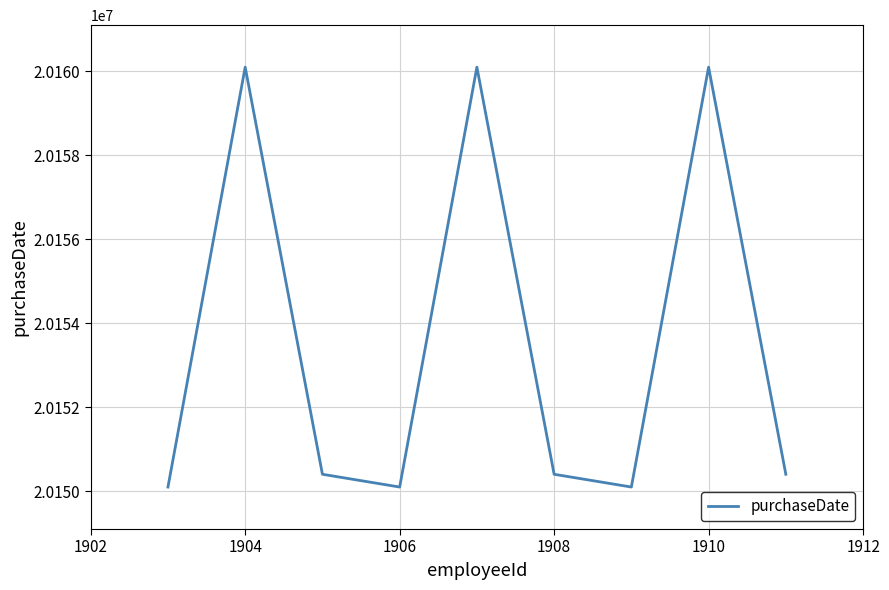

What is the difference between the maximum and minimum values?

10000